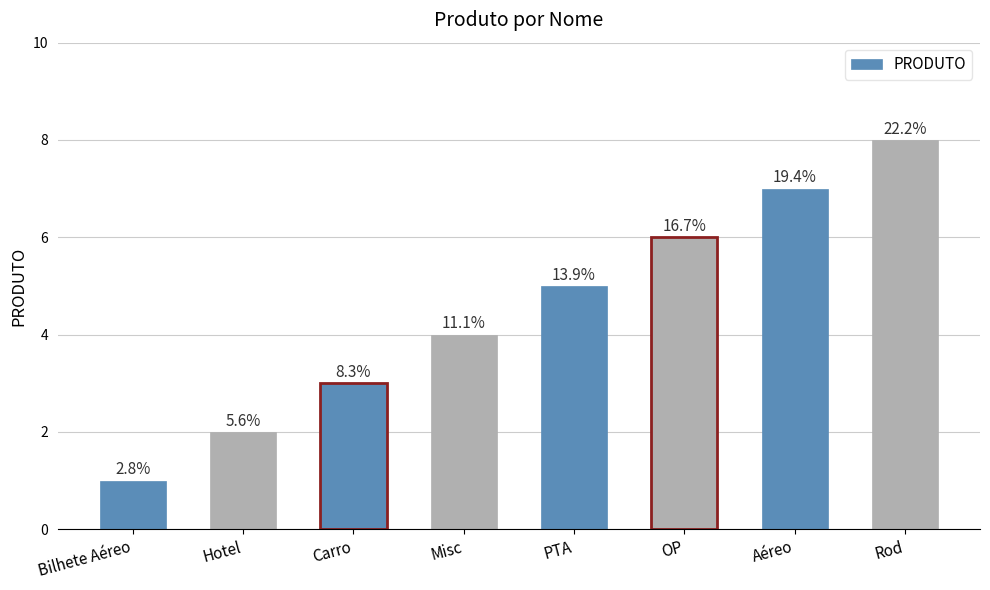

What is the maximum value shown in the chart?

8